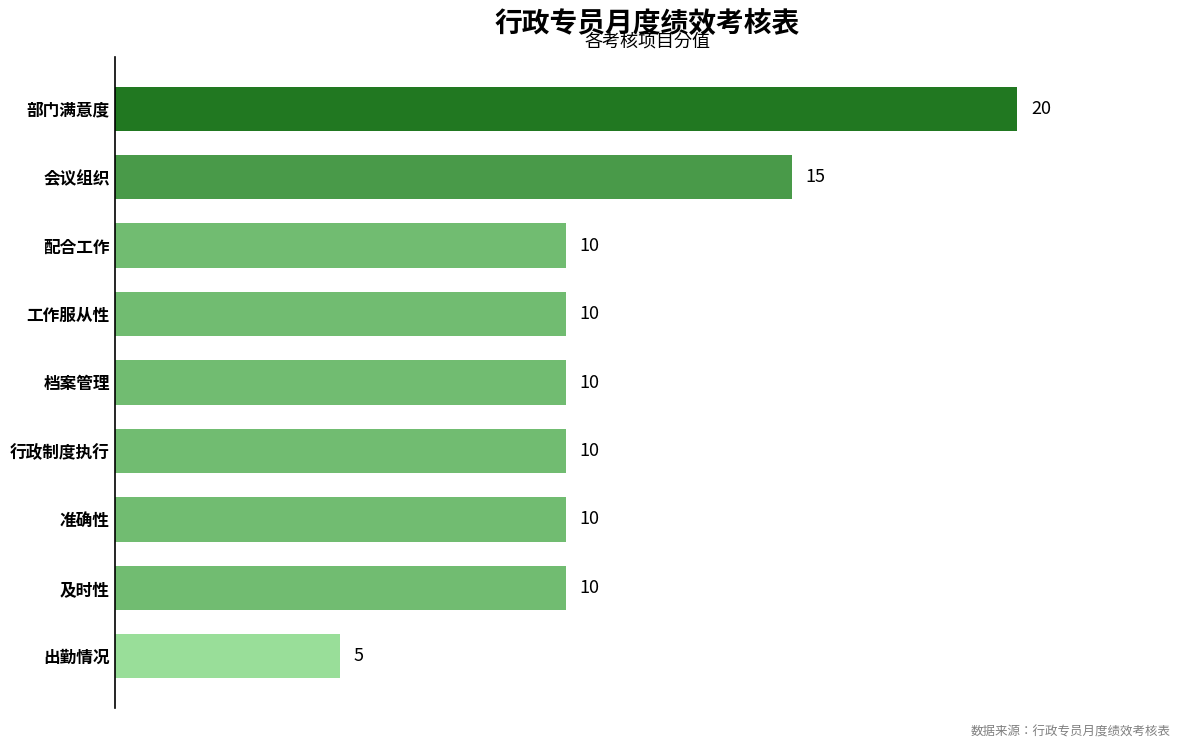

What is the difference between the second highest and minimum values?

10